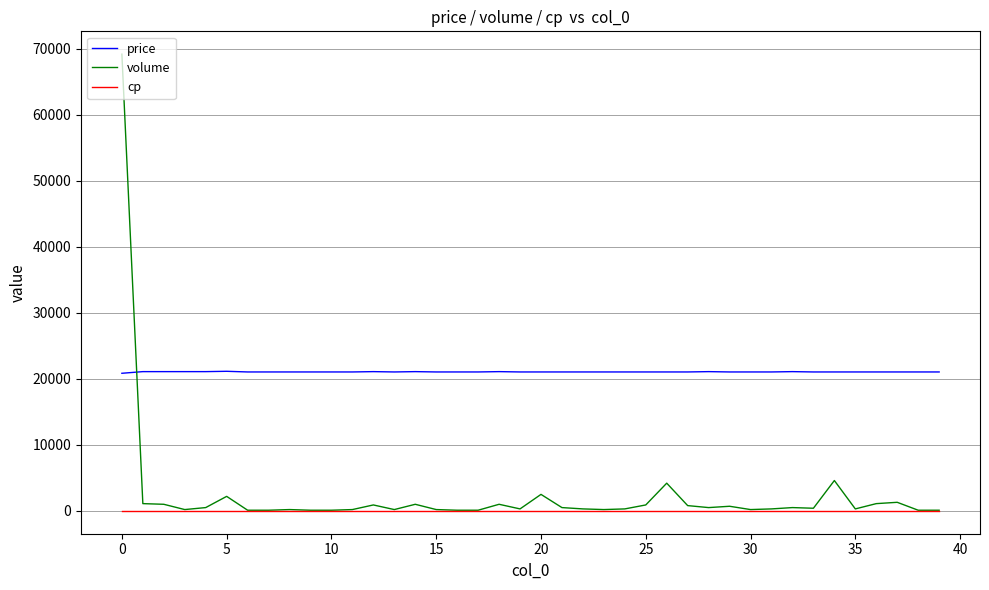

Count the number of data series in this chart.

3